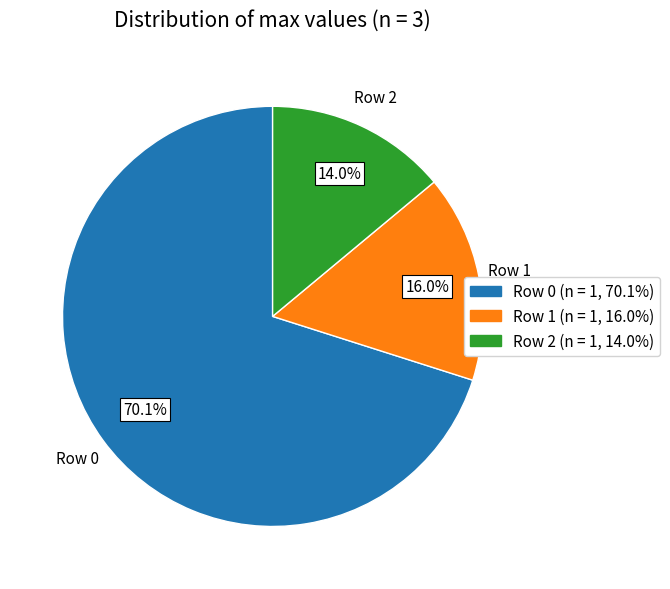

Which category has the smallest portion of the pie?

Row 2